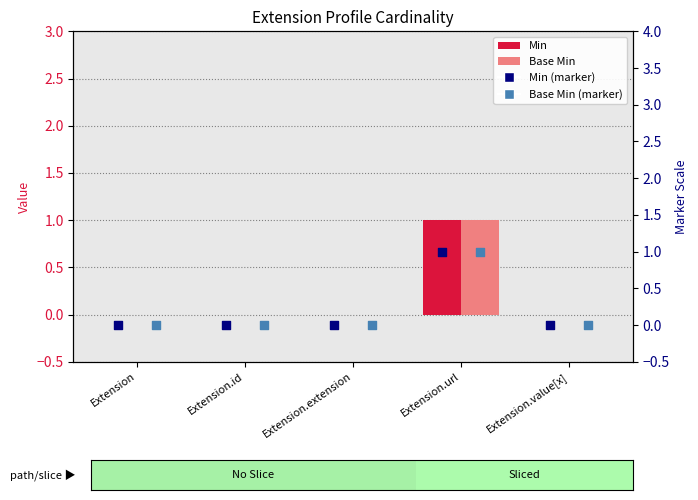

Which series contains the lowest Y value?

Min